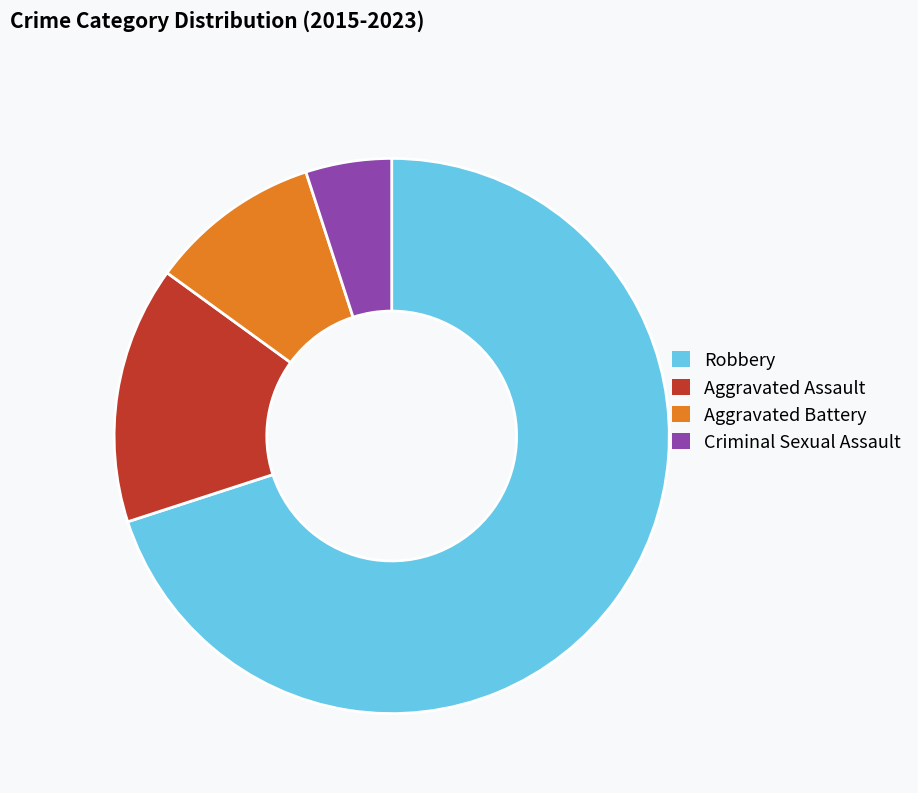

Does Aggravated Assault represent more than half of the total?

No